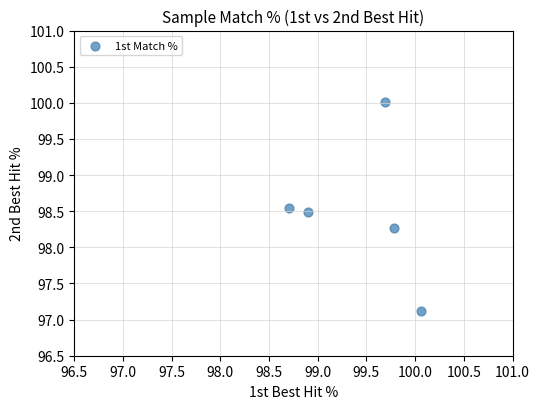

What is the average Y value?

98.5